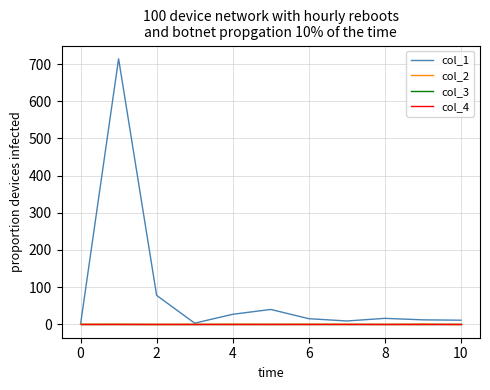

How many lines are shown in the chart?

4